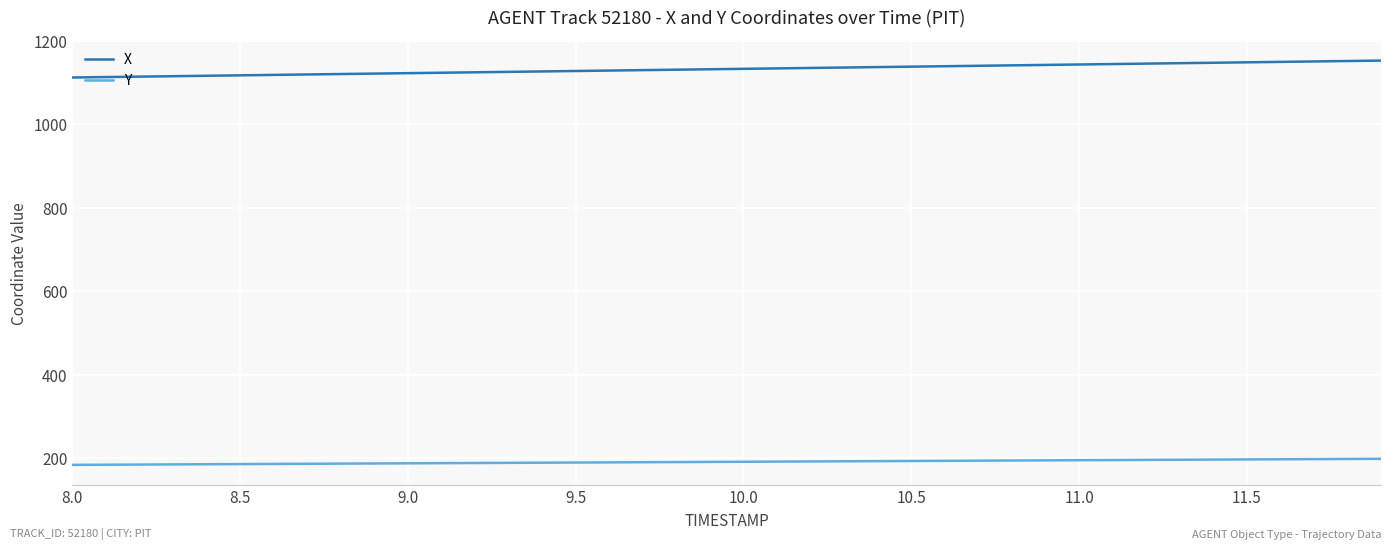

Which series has the largest total across all categories?

X